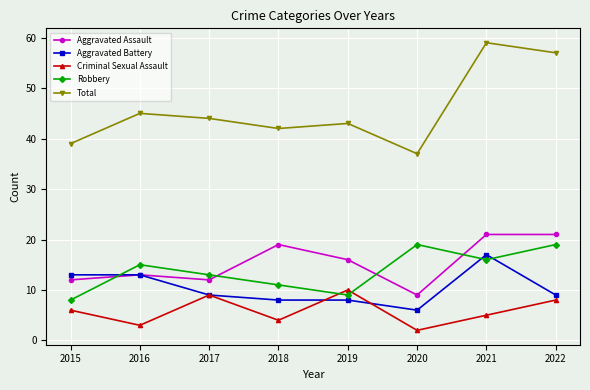

The value of Aggravated Assault at 2020 is 9. True or false?

True